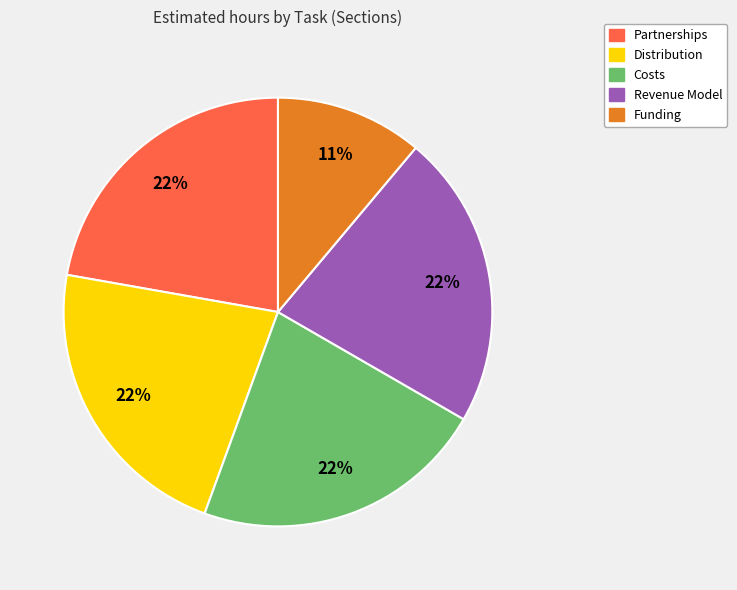

Do Revenue Model and Costs together represent more than half of the pie?

No